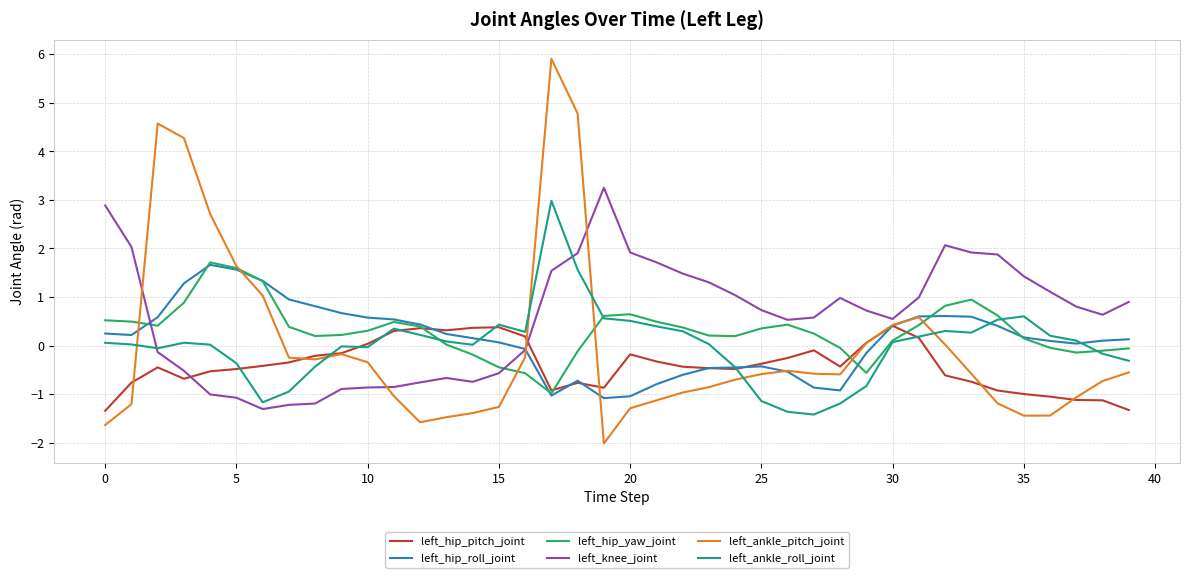

What is the highest value of the left_hip_yaw_joint series?

1.7